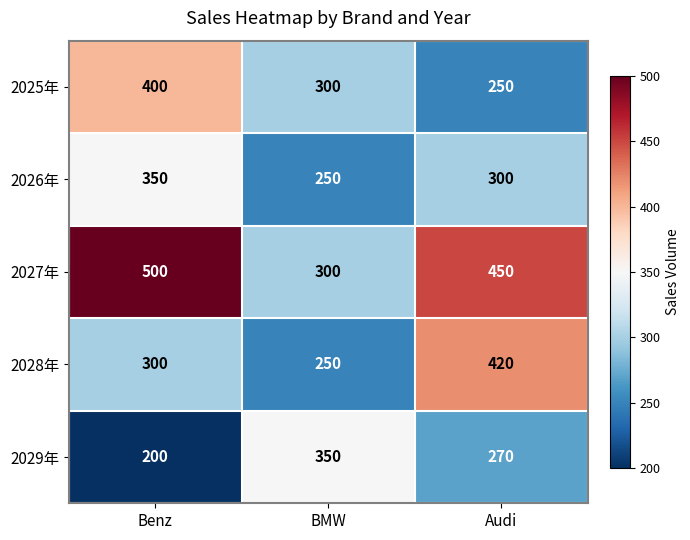

The value of 2027年 at Audi is 450. True or false?

True